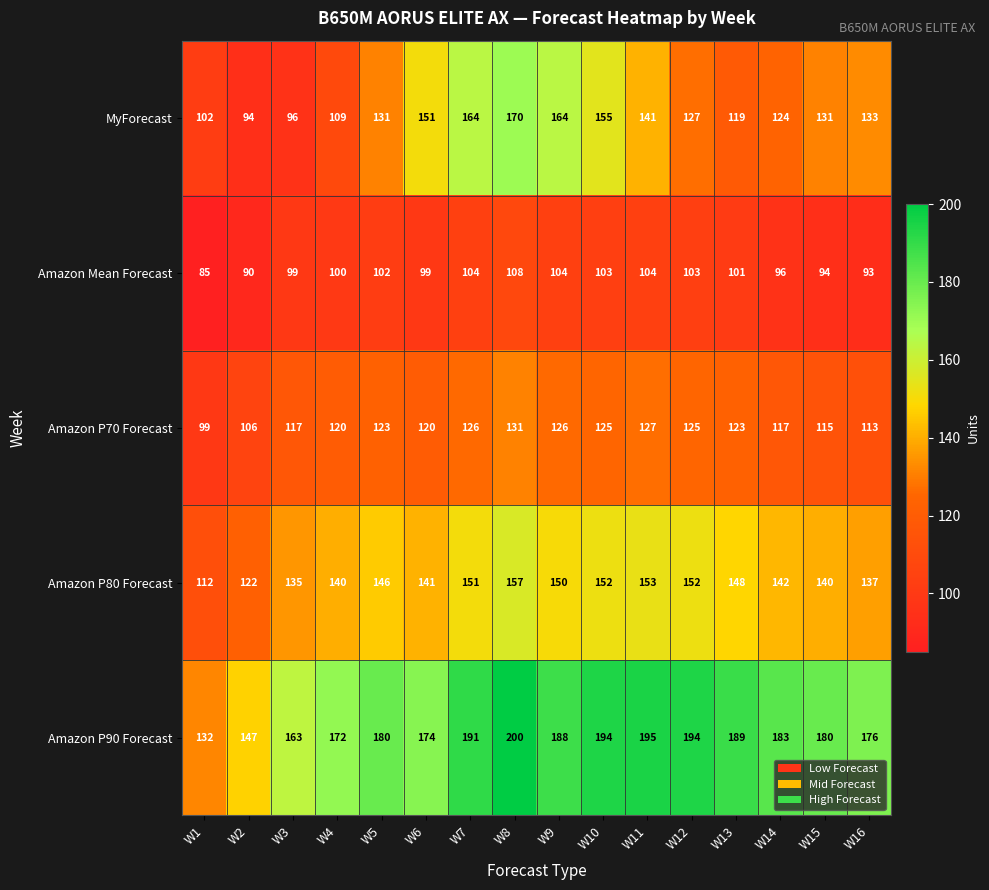

Which category has the highest value across all series?

W8